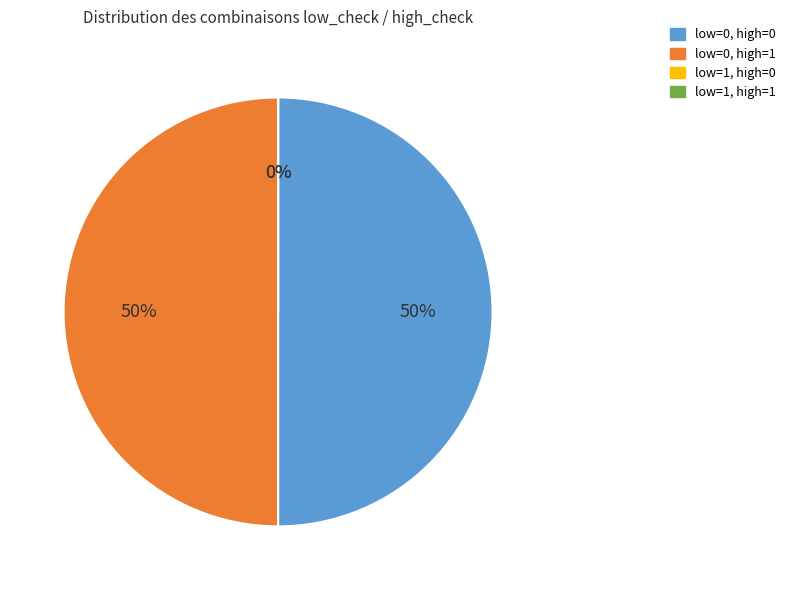

Is it true that low_check=1, high_check=1 is 69% of the pie?

False